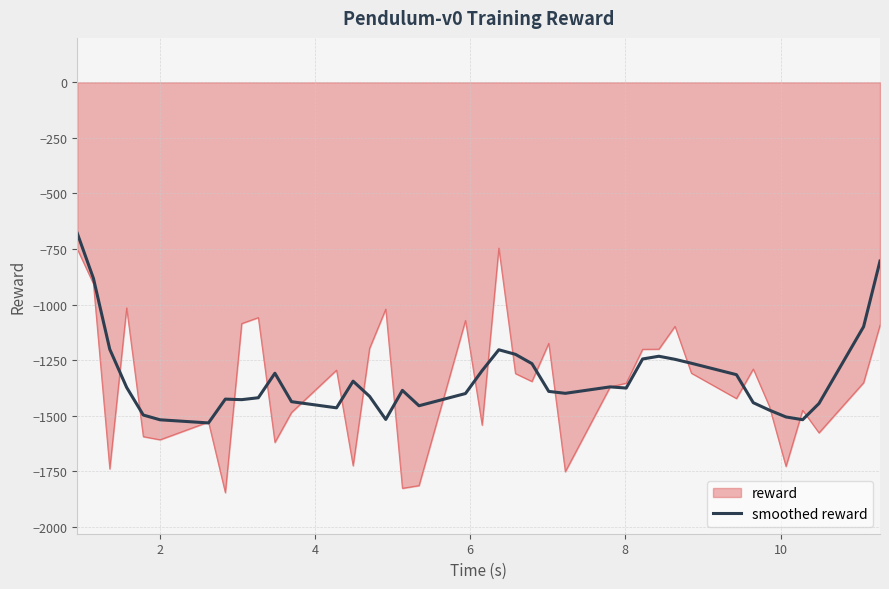

What is the minimum value for smoothed reward?

-1532.9